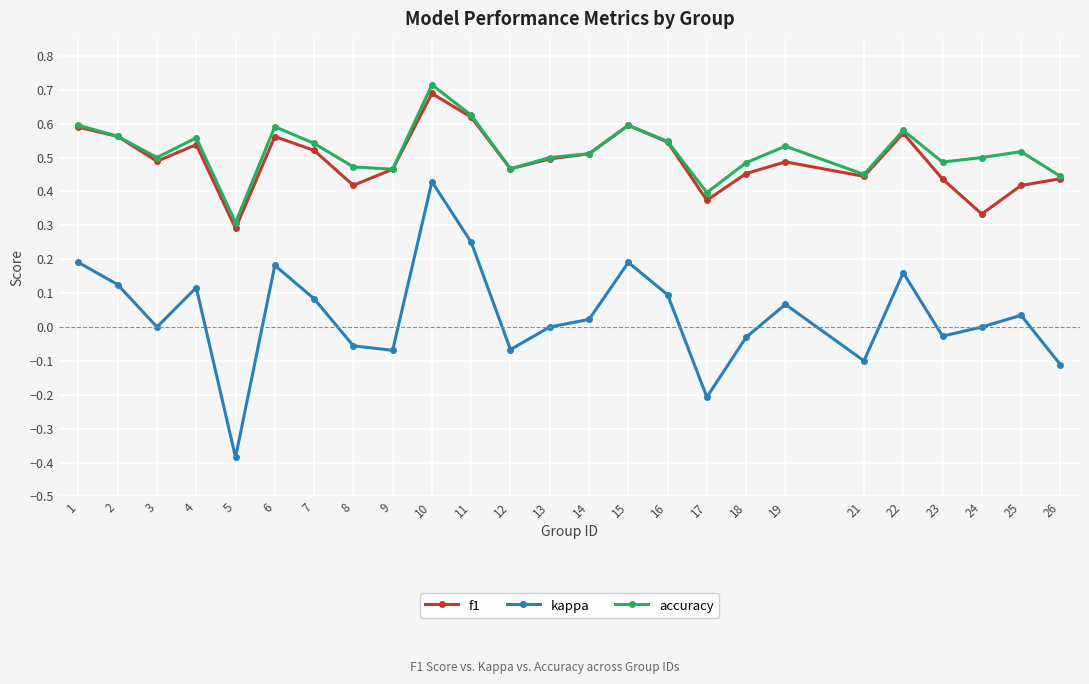

What is the total value across all series at 25?

1.0